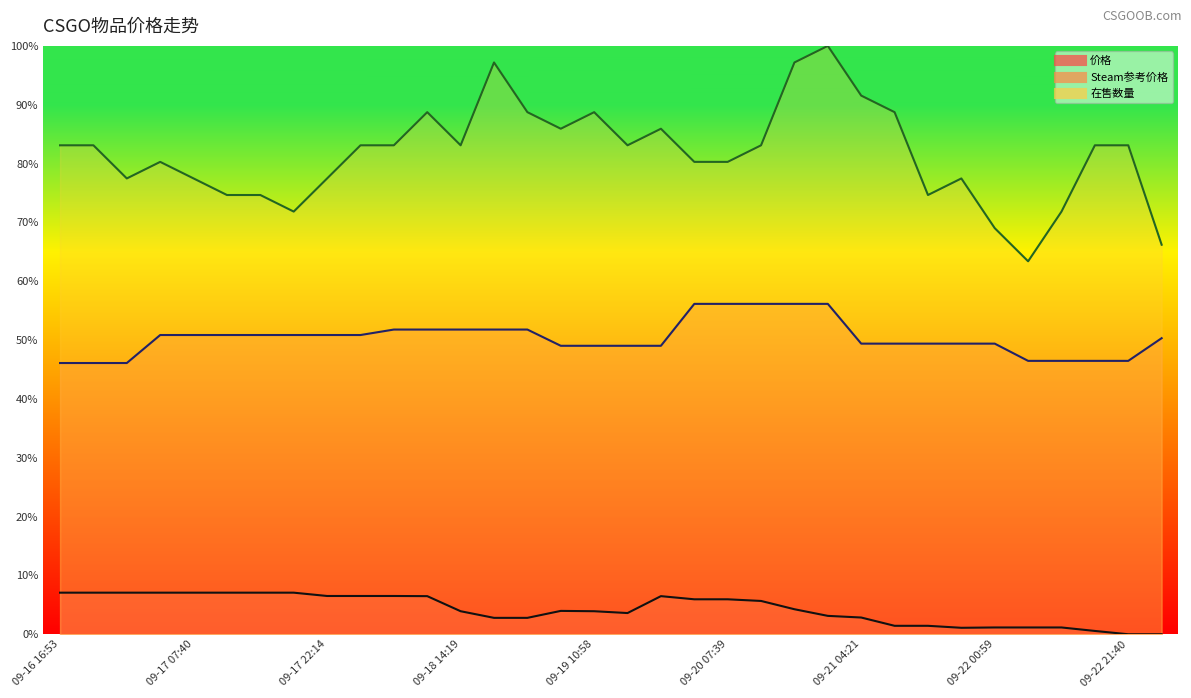

True or false: Steam参考价格 and 在售数量 cross at least once.

False